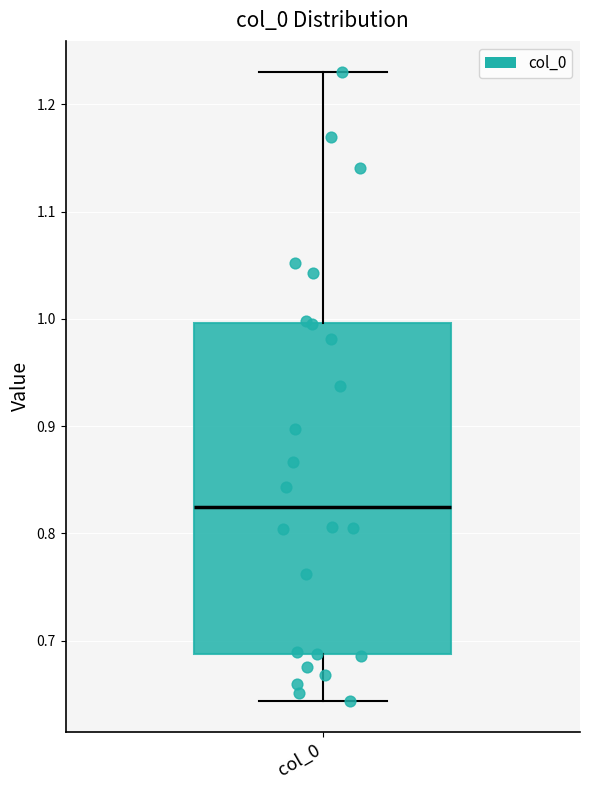

Where does the lower whisker of the box for col_0 end on the y-axis? The values are not printed on the chart, so give them approximately, as read against the axis.

0.64